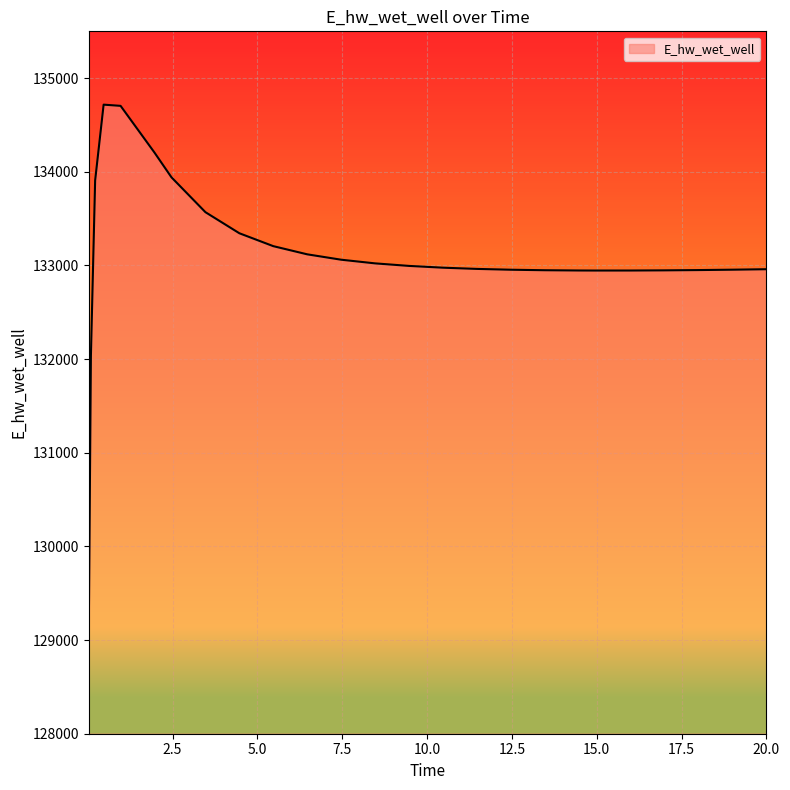

What is the maximum value shown in the chart?

134717.2